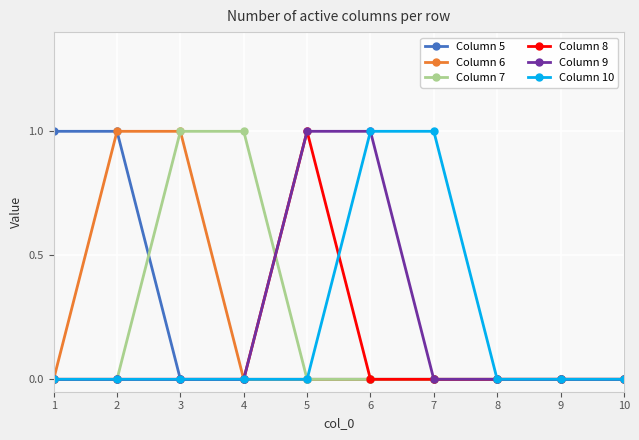

Is it true that Column 7 equals 0 at 6?

True